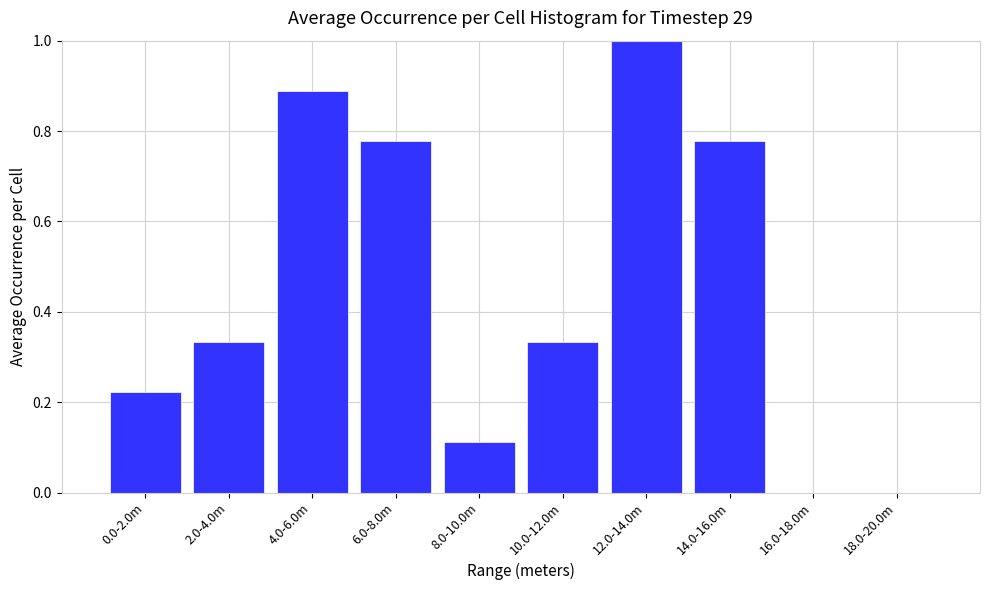

Which has a higher value, 10.0-12.0m or 0.0-2.0m?

10.0-12.0m